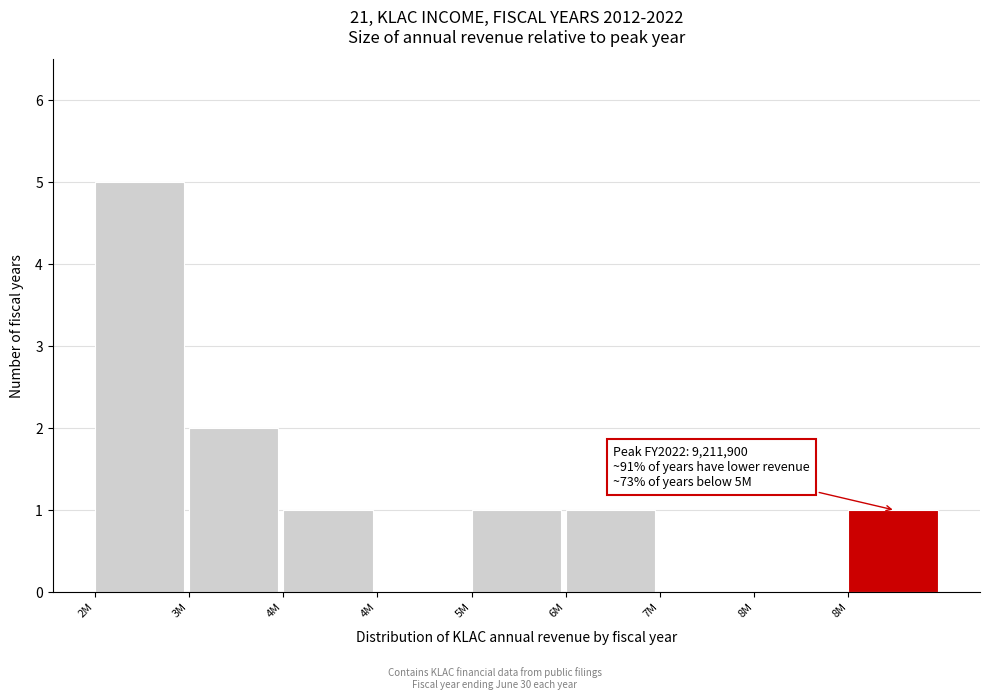

How many data points does each series have?

9